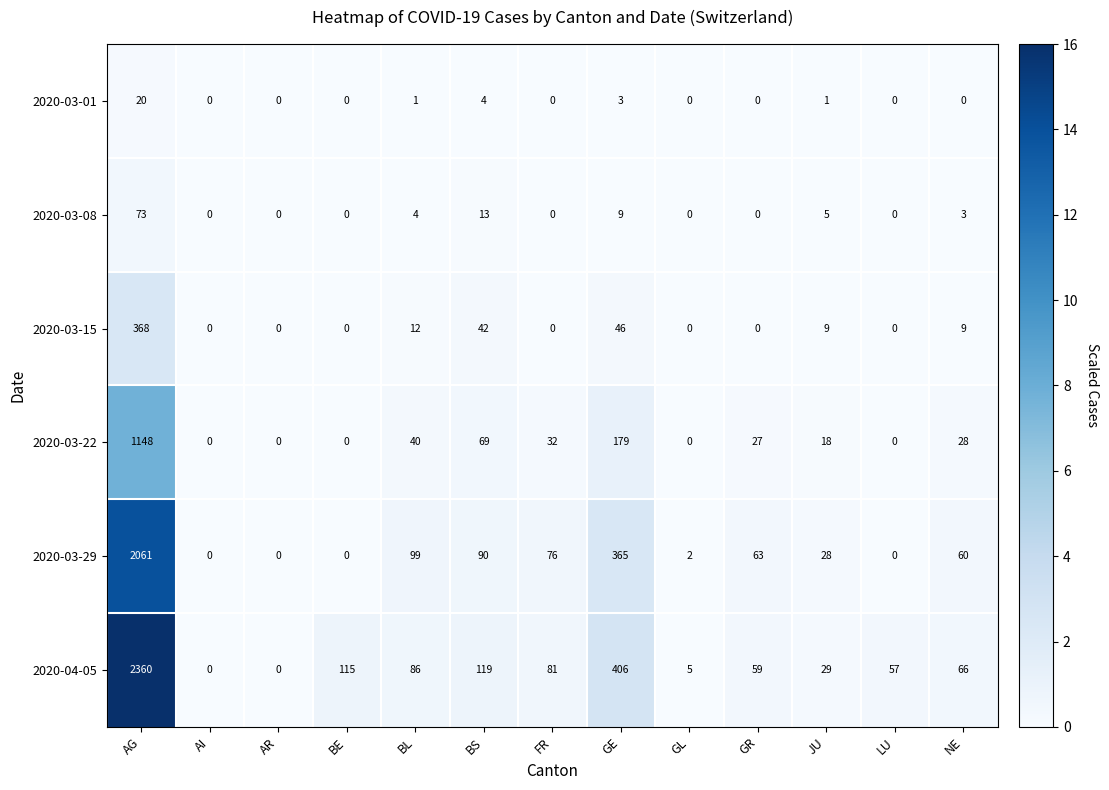

How many data points does each series have?

13